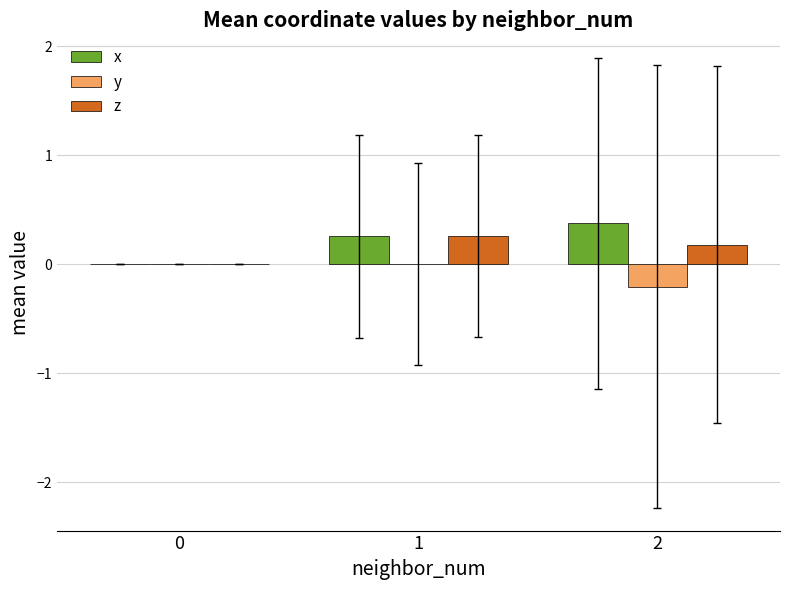

What is the sum of all z values?

0.4